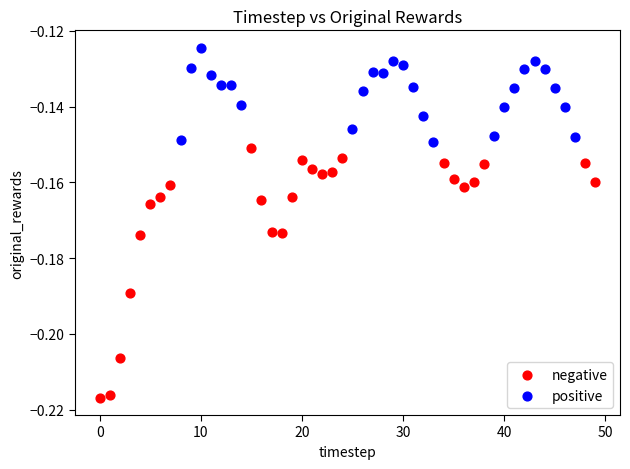

Which series has the largest Y range (max minus min)?

negative